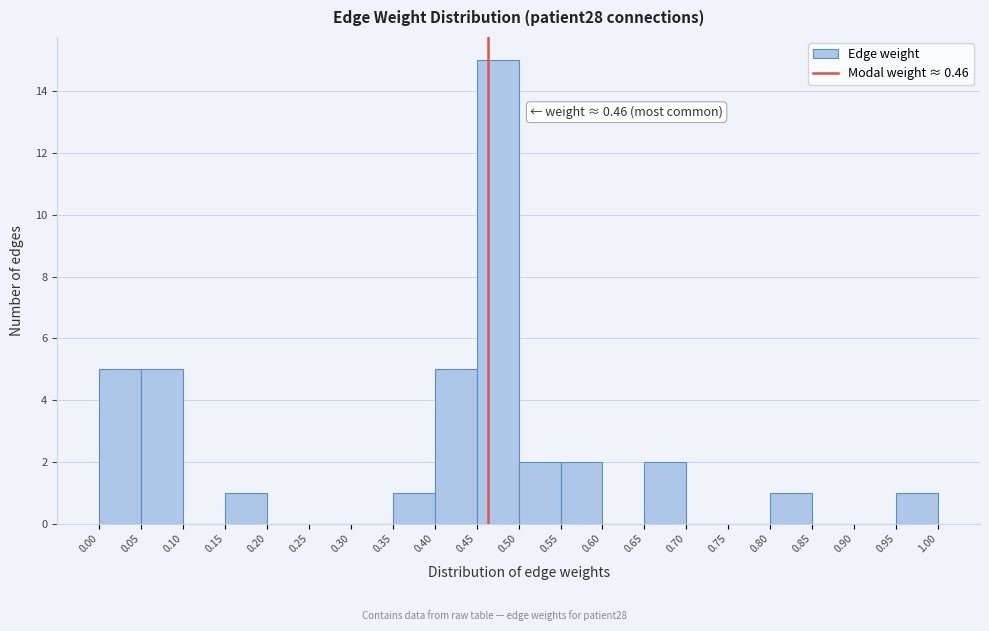

Over which range of the x-axis is the bar tallest?

0.45 to 0.50